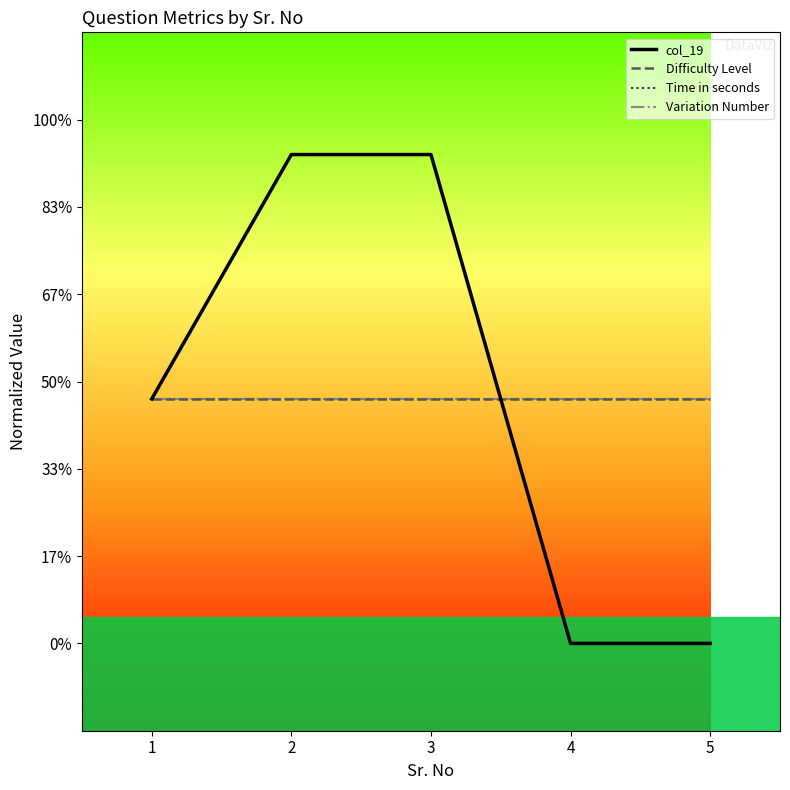

Does the chart display data point markers on the line(s)?

No